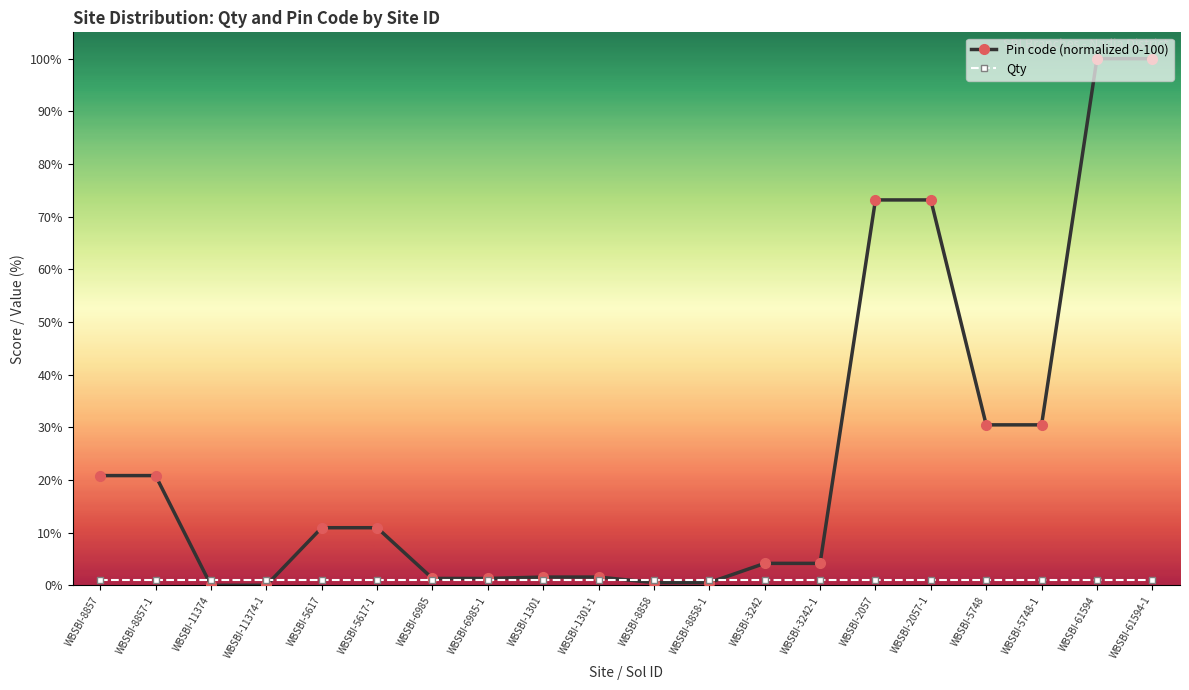

Which series has the largest range (max minus min)?

Pin code (normalized 0-100)